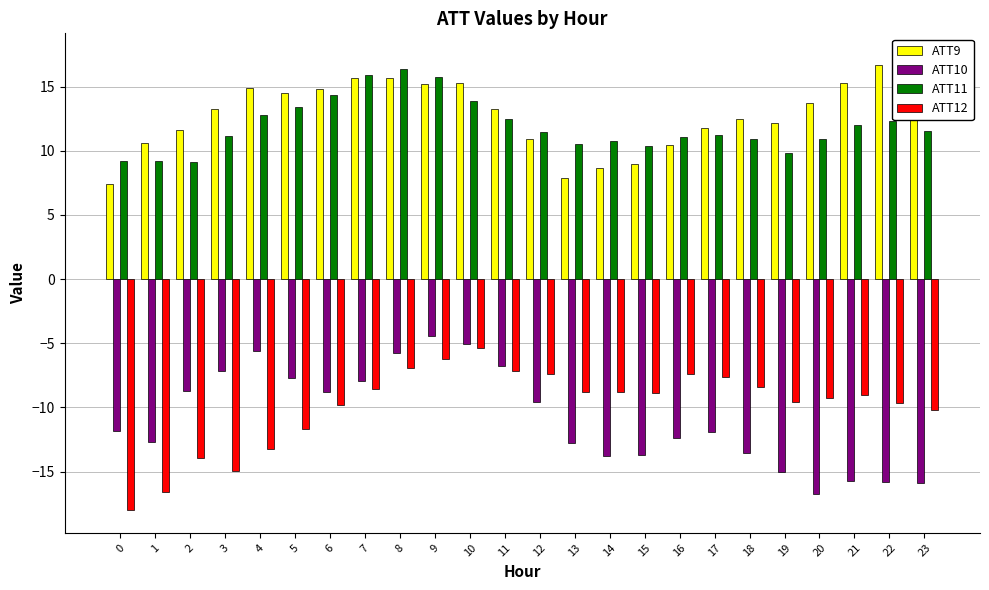

What is the average value of the ATT11 series?

11.9